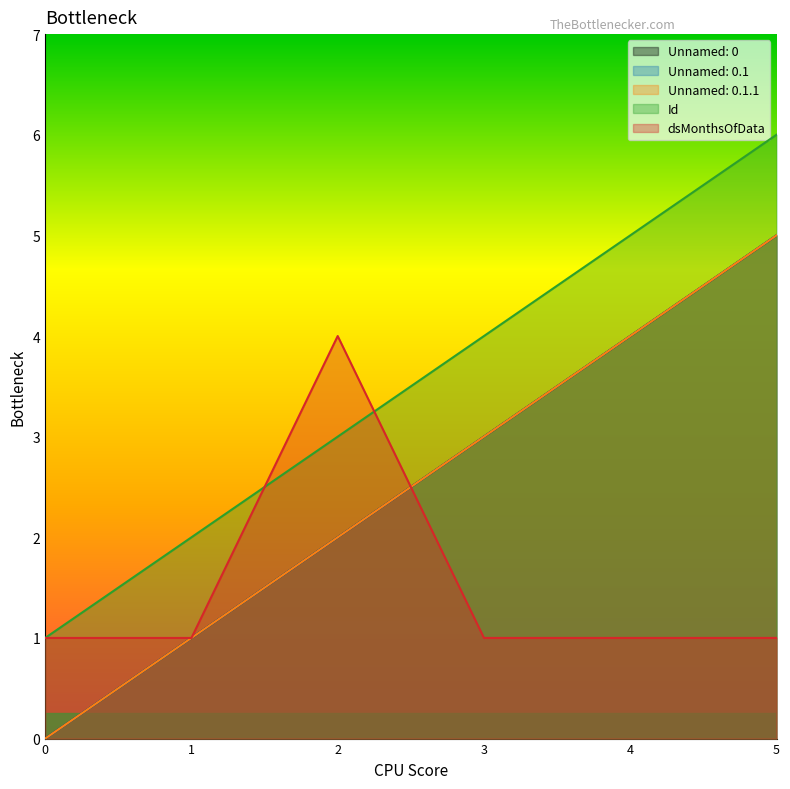

Reading left to right, transcribe all the data shown in this chart.

Unnamed: 0: 0=0	1=1	2=2	3=3	4=4	5=5
Unnamed: 0.1: 0=0	1=1	2=2	3=3	4=4	5=5
Unnamed: 0.1.1: 0=0	1=1	2=2	3=3	4=4	5=5
Id: 0=1	1=2	2=3	3=4	4=5	5=6
dsMonthsOfData: 0=1	1=1	2=4	3=1	4=1	5=1